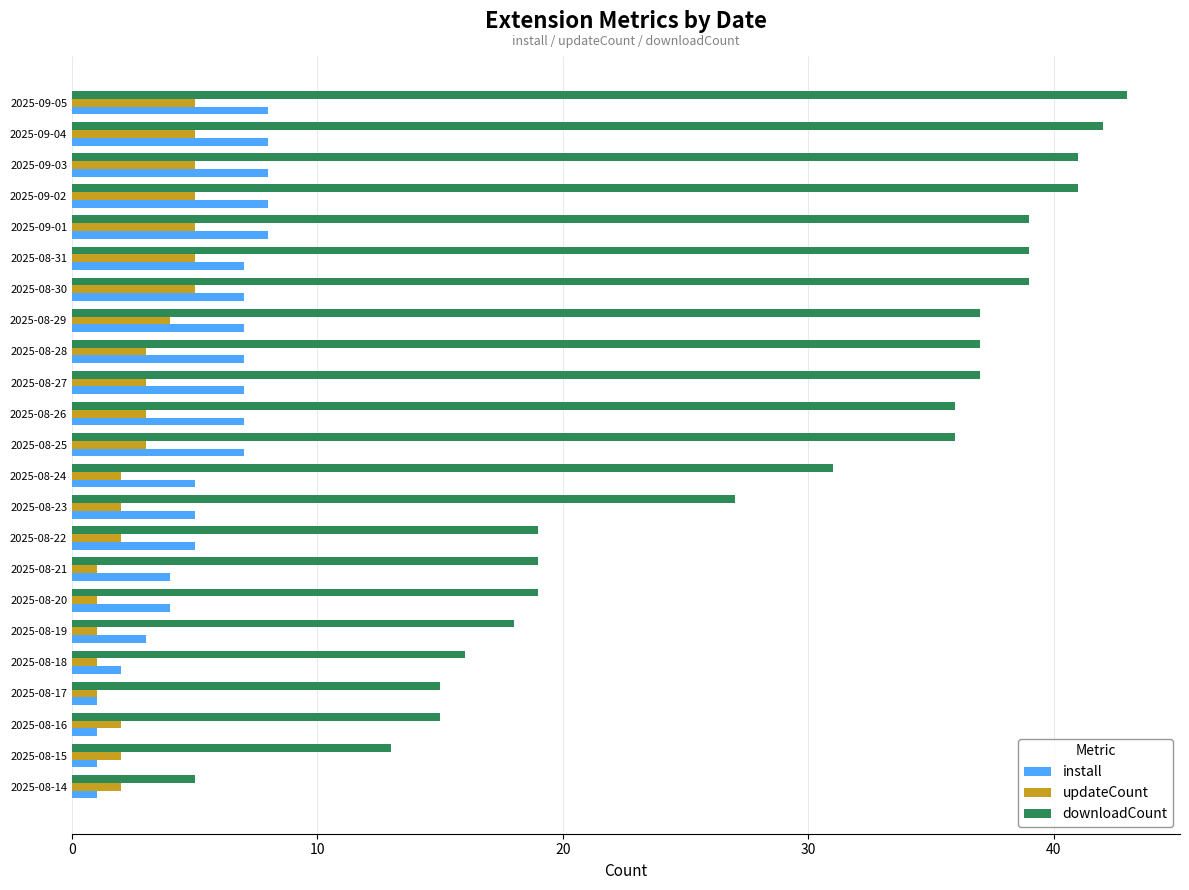

What is the lowest value of the downloadCount series?

5